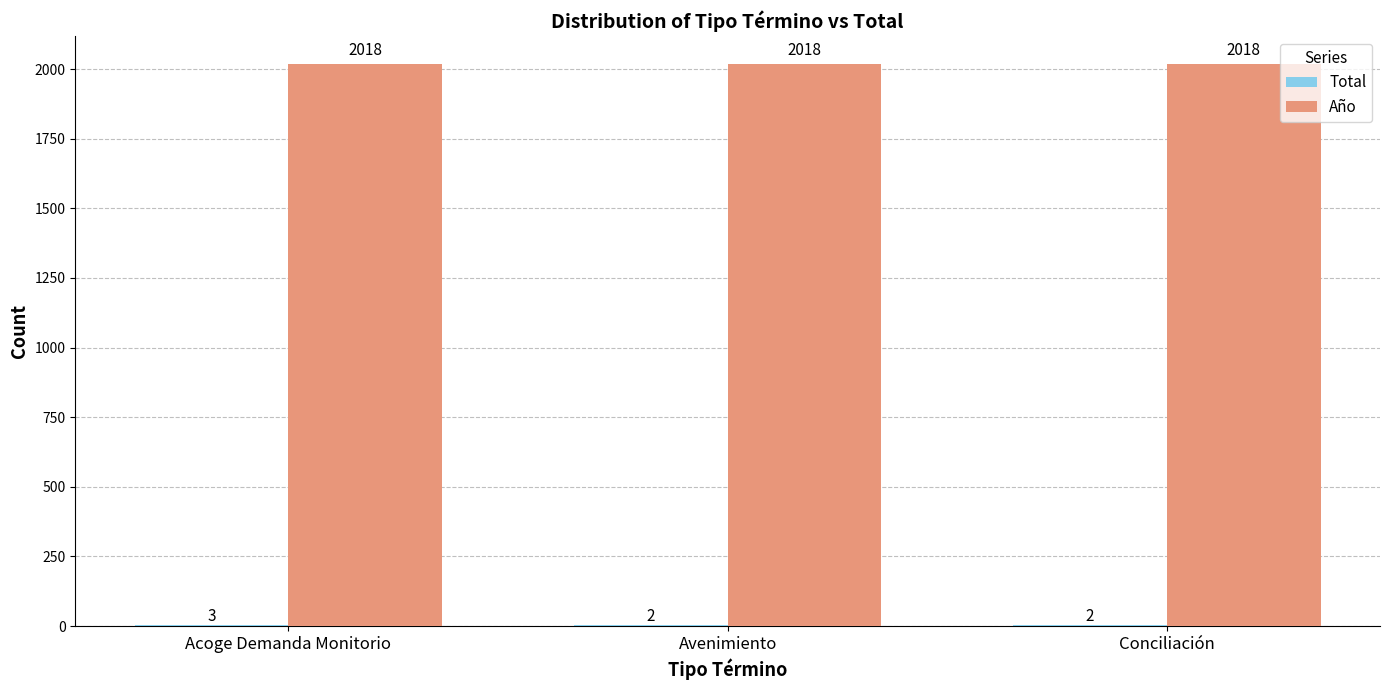

Which series has the largest total across all categories?

Año